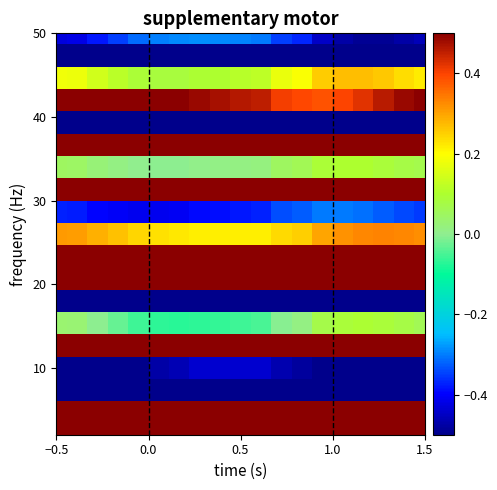

How many categories are shown in the chart?

19